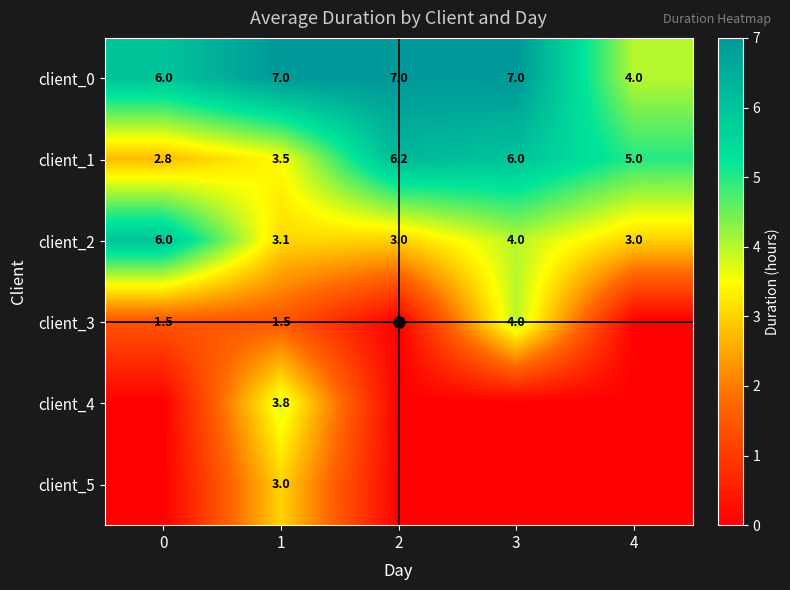

True or false: client_2 has a value of 6.0 at 0.

True